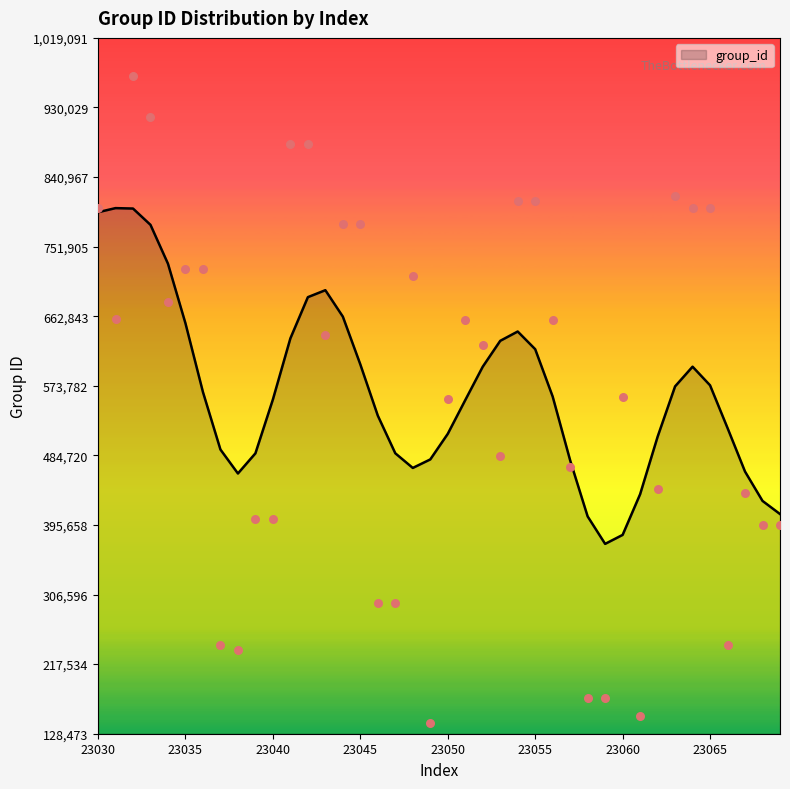

Which has a higher value, 23069 or 23041?

23041